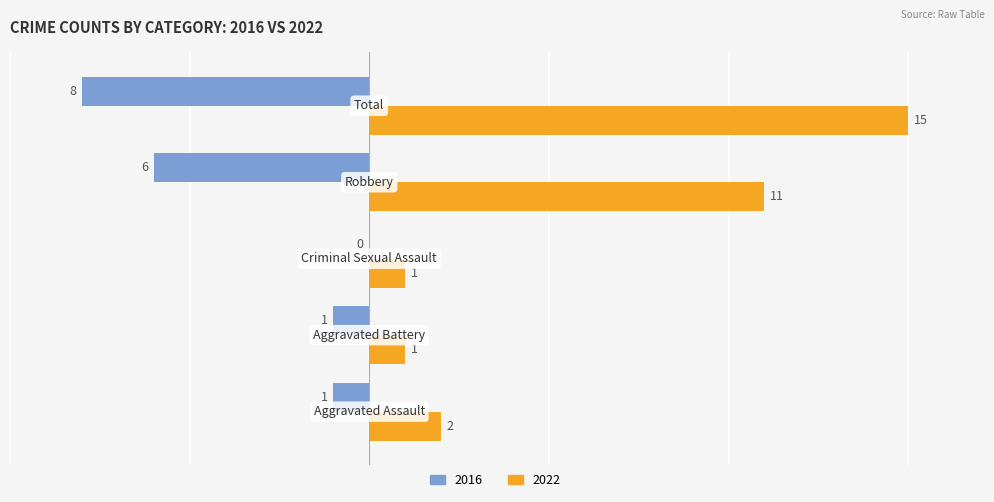

What is the average value of the 2022 series?

6